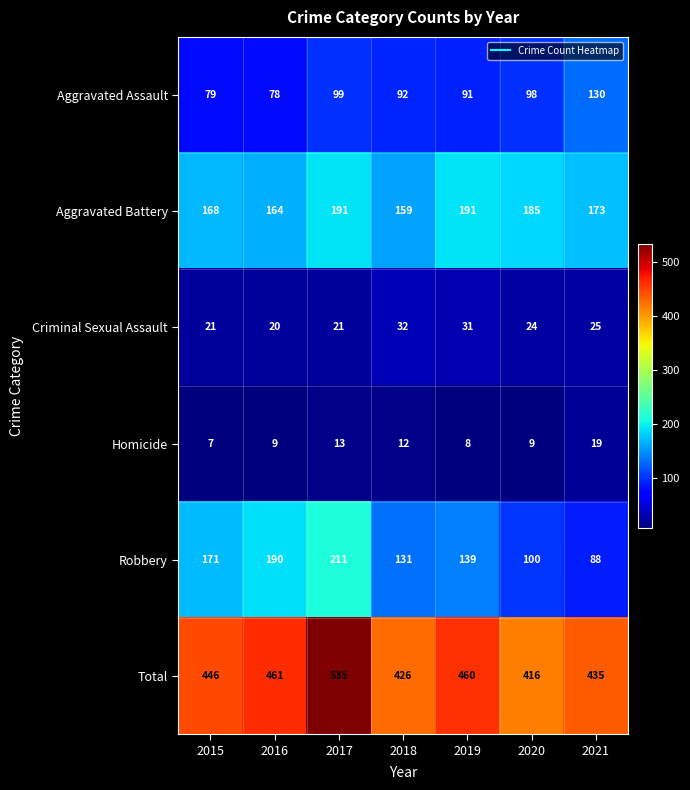

What is the difference between the Homicide values at 2020 and 2017?

4